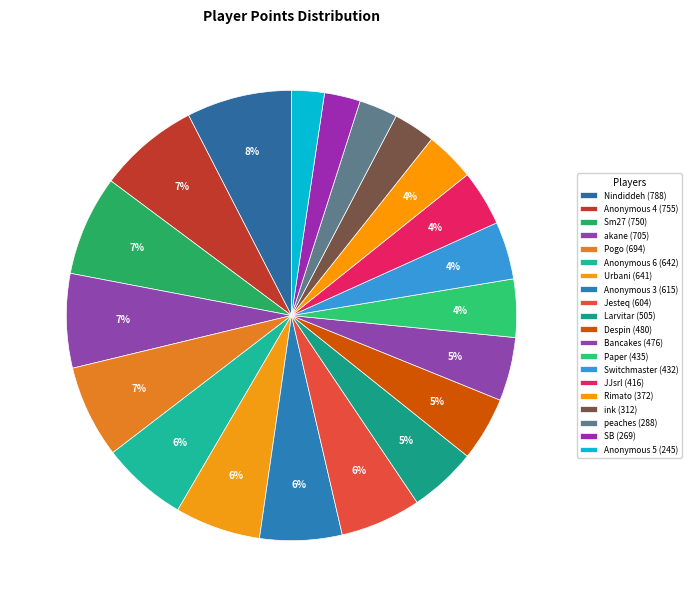

Between Switchmaster and Larvitar, which is larger?

Larvitar